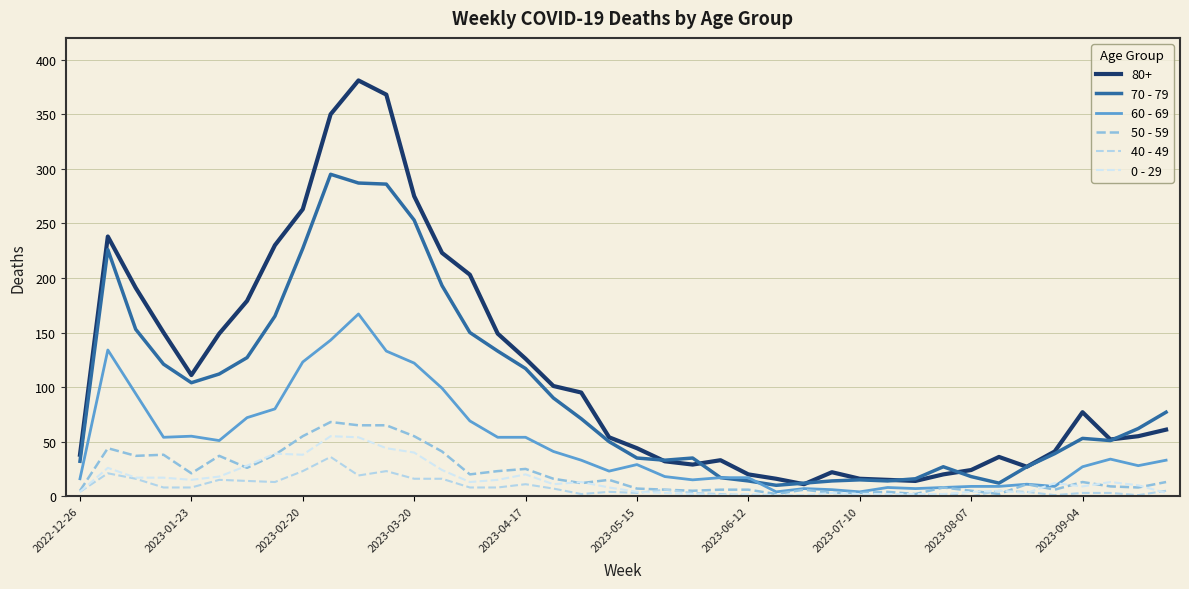

Which series has the largest total across all categories?

80+